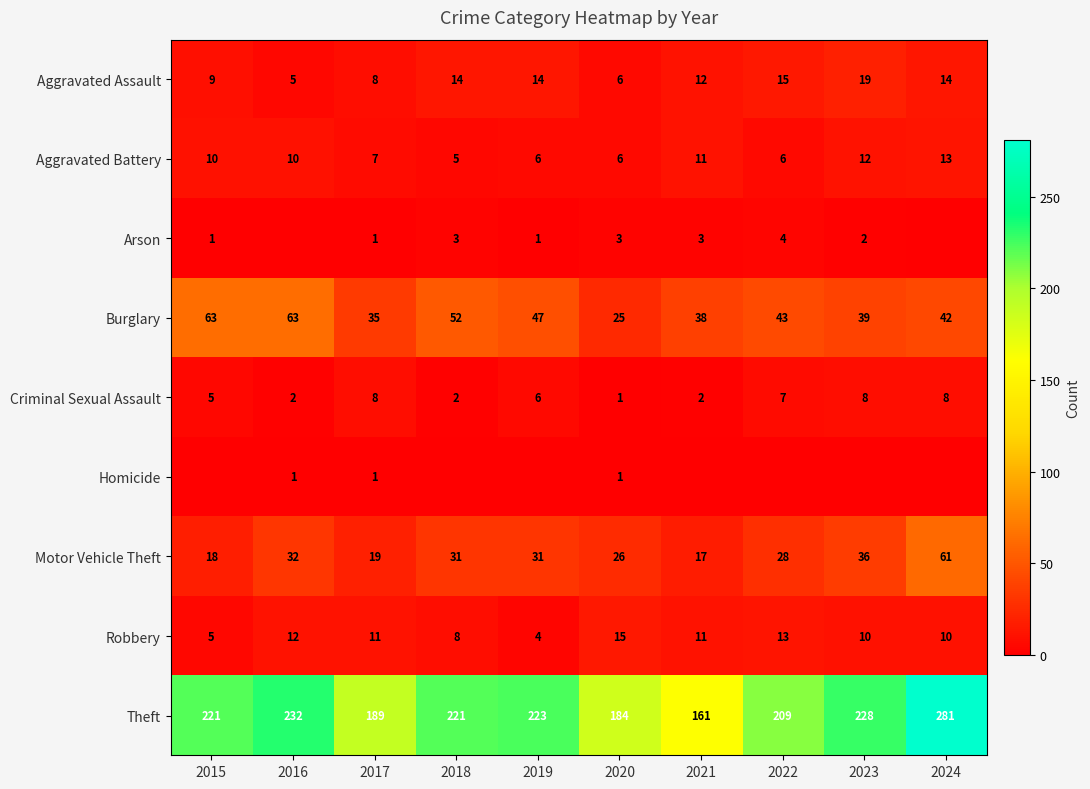

True or false: Burglary has a value of 39 at 2023.

True